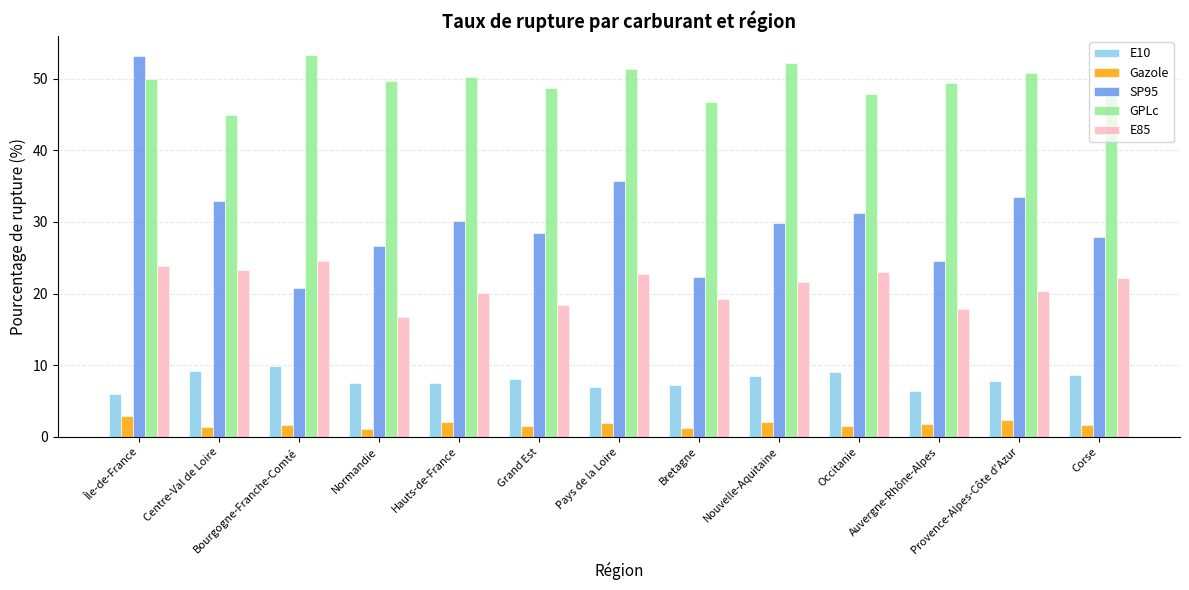

What is the difference between the maximum and minimum values in the GPLc series?

8.4